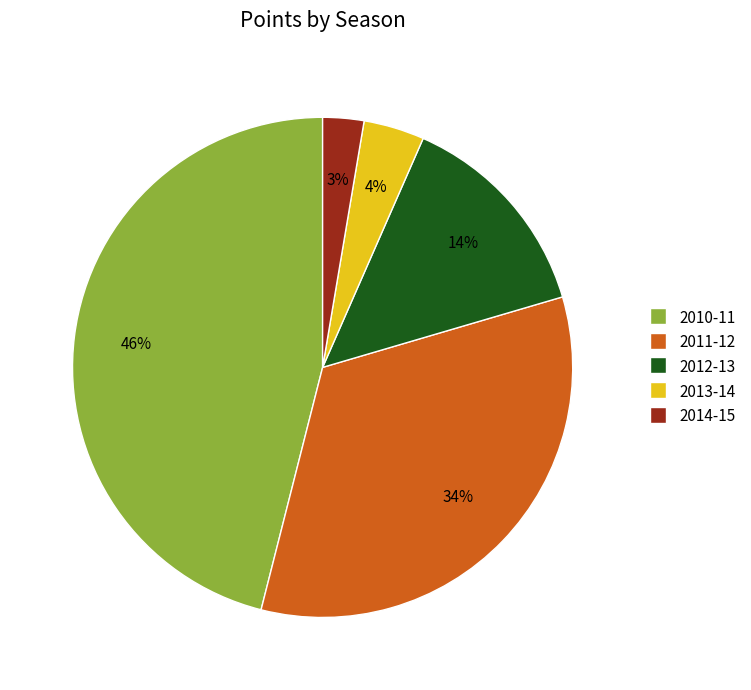

To the nearest percent, what is the average slice percentage?

20%